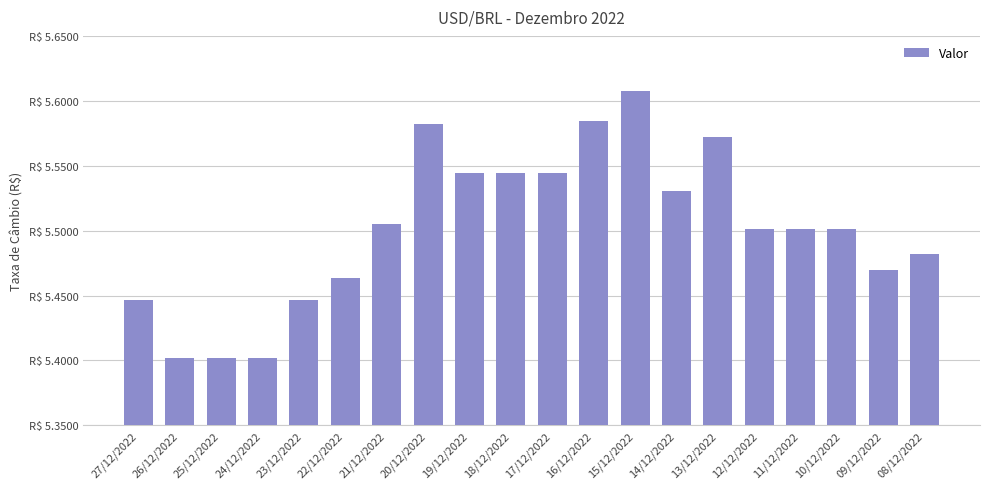

What is the sum of all values?

110.0